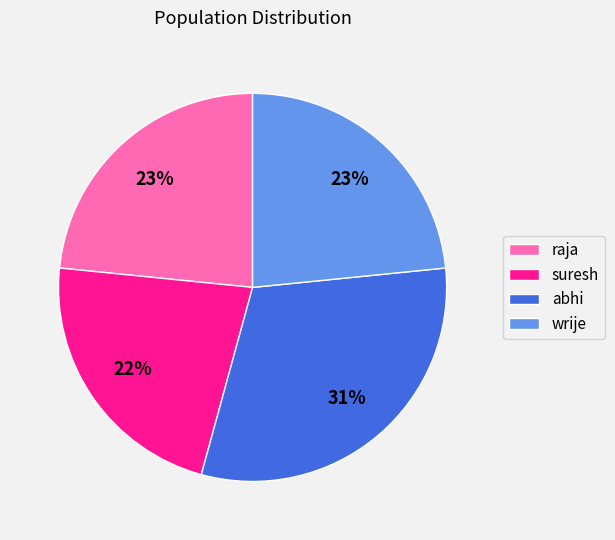

Does suresh represent more than half of the total?

No